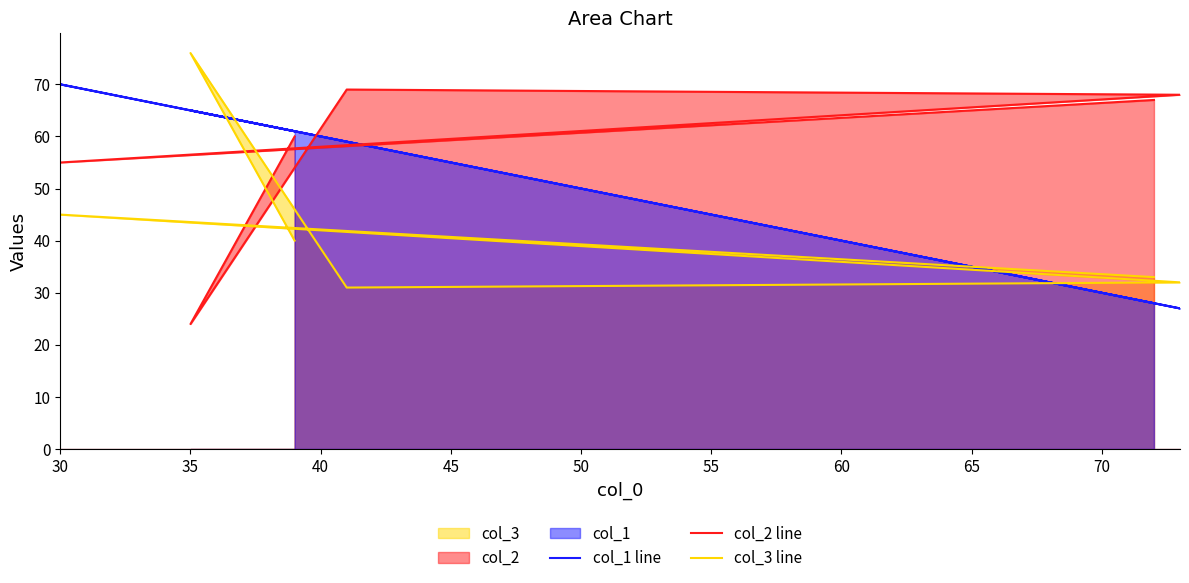

At which category does the chart reach its peak across all series?

35